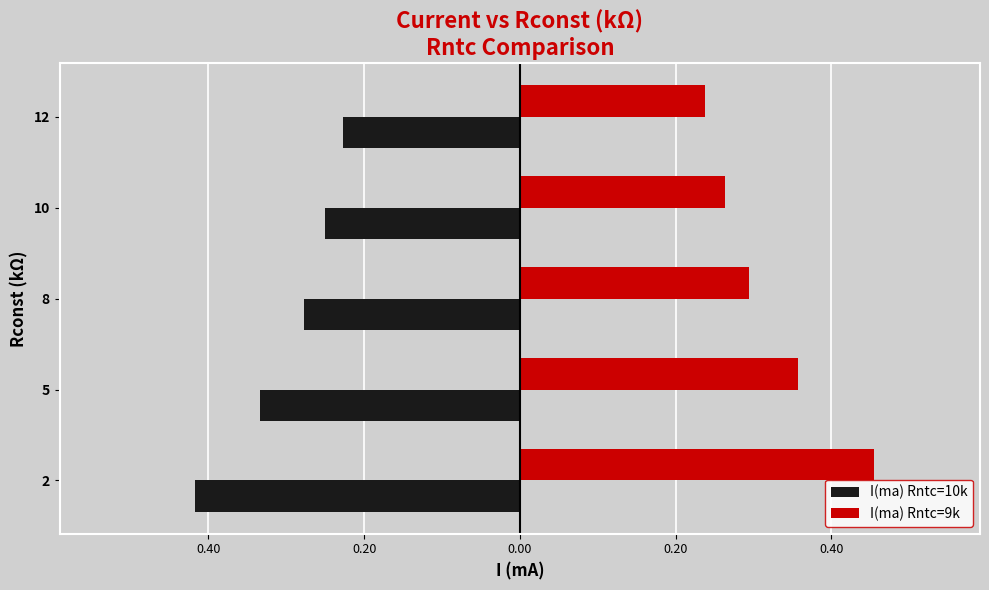

What are all the series names shown in the legend?

I(ma) Rntc=10k, I(ma) Rntc=9k